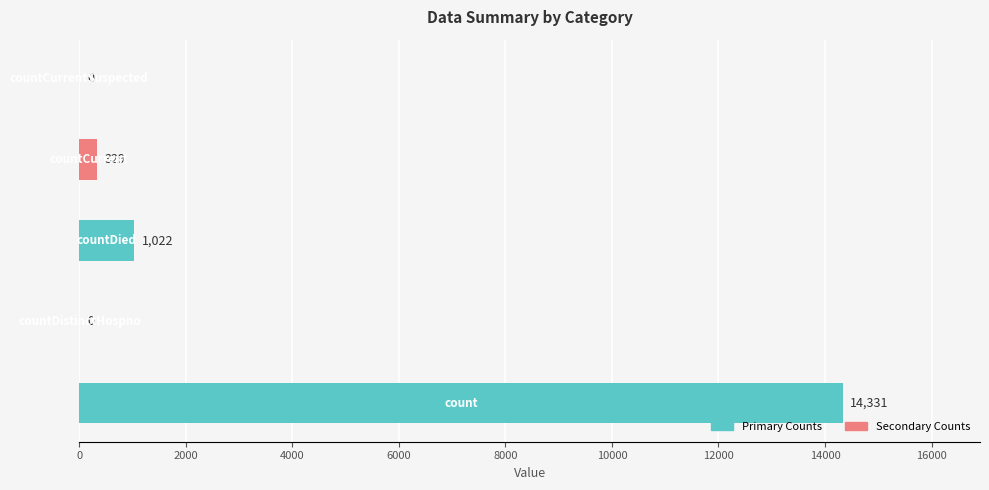

Are the bars horizontal?

Yes